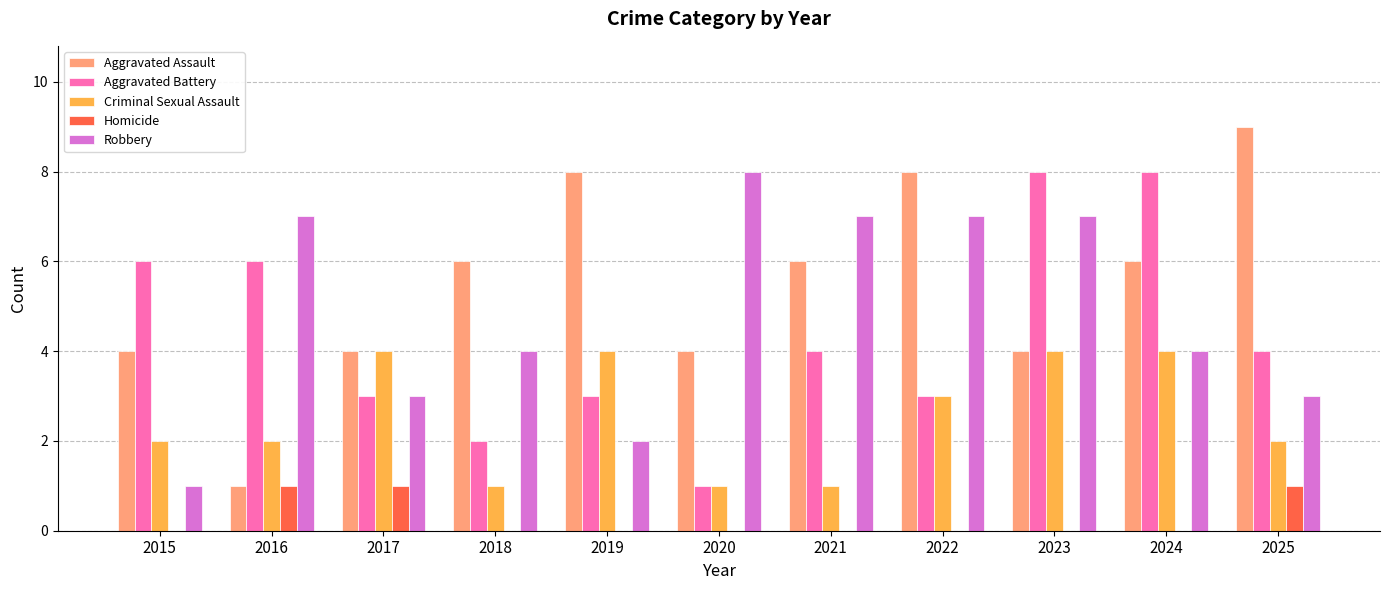

Count the number of categories in the chart.

11